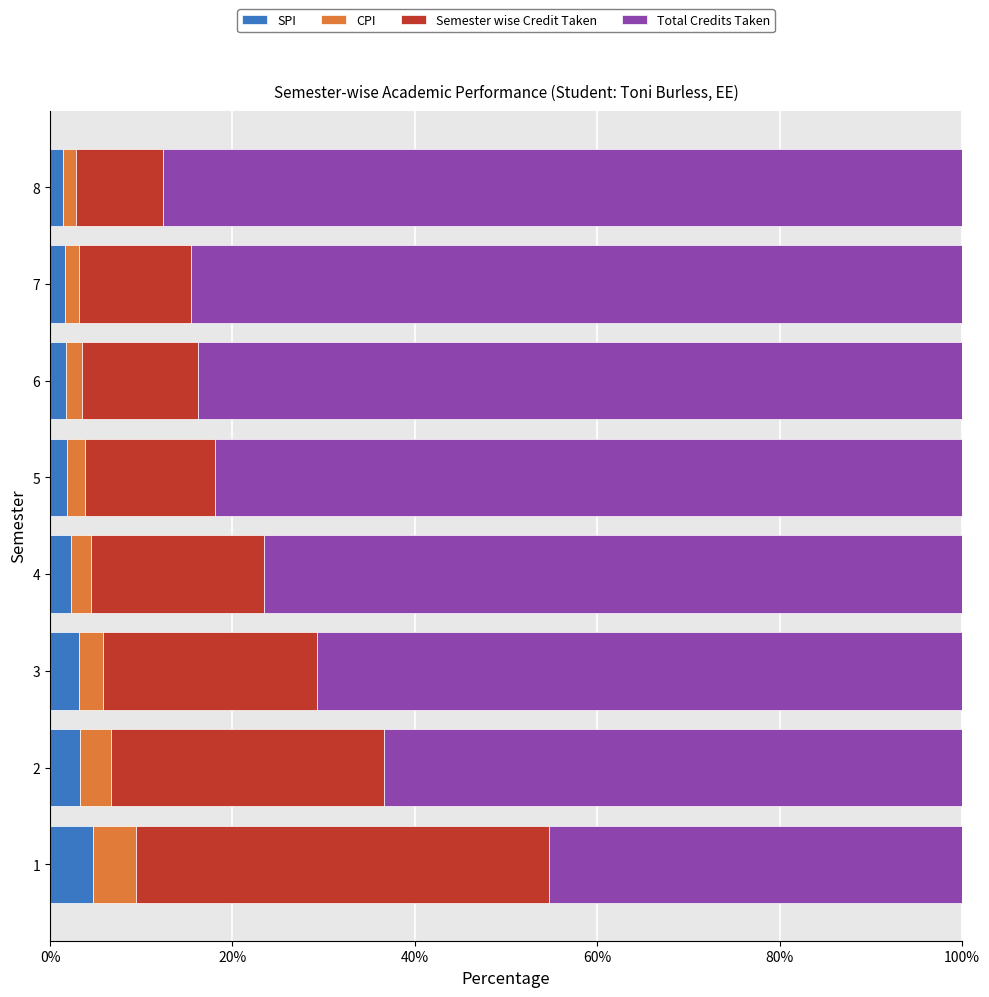

What is the total value across all series at 1?

100.0